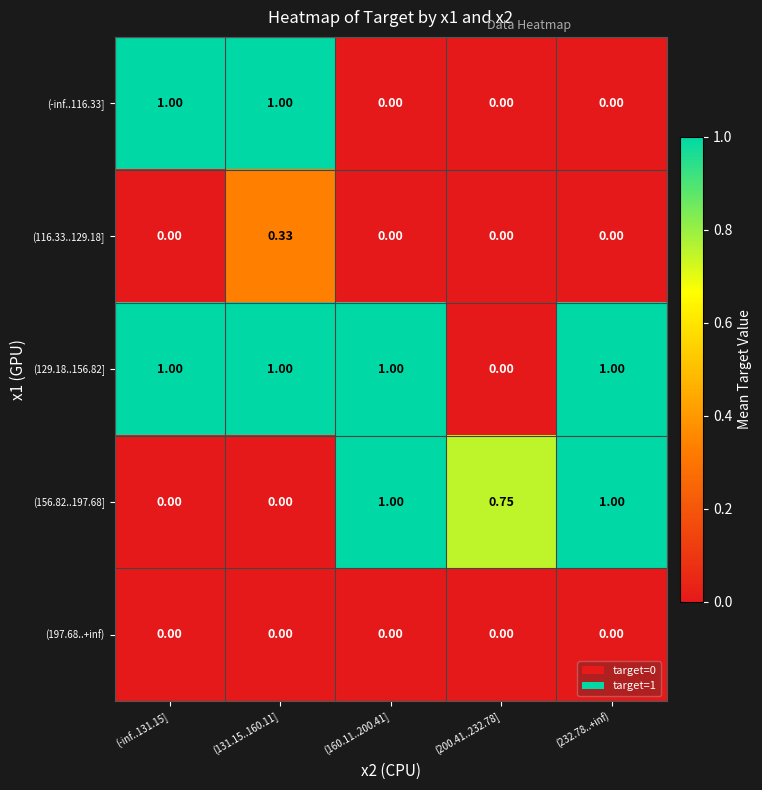

Reading left to right, what are all the values shown in this chart?

(-inf..116.33]: (-inf..131.15]=1.0	(131.15..160.11]=1.0	(160.11..200.41]=0.0	(200.41..232.78]=0.0	(232.78..+inf)=0.0
(116.33..129.18]: (-inf..131.15]=0.0	(131.15..160.11]=0.3	(160.11..200.41]=0.0	(200.41..232.78]=0.0	(232.78..+inf)=0.0
(129.18..156.82]: (-inf..131.15]=1.0	(131.15..160.11]=1.0	(160.11..200.41]=1.0	(200.41..232.78]=0.0	(232.78..+inf)=1.0
(156.82..197.68]: (-inf..131.15]=0.0	(131.15..160.11]=0.0	(160.11..200.41]=1.0	(200.41..232.78]=0.8	(232.78..+inf)=1.0
(197.68..+inf): (-inf..131.15]=0.0	(131.15..160.11]=0.0	(160.11..200.41]=0.0	(200.41..232.78]=0.0	(232.78..+inf)=0.0